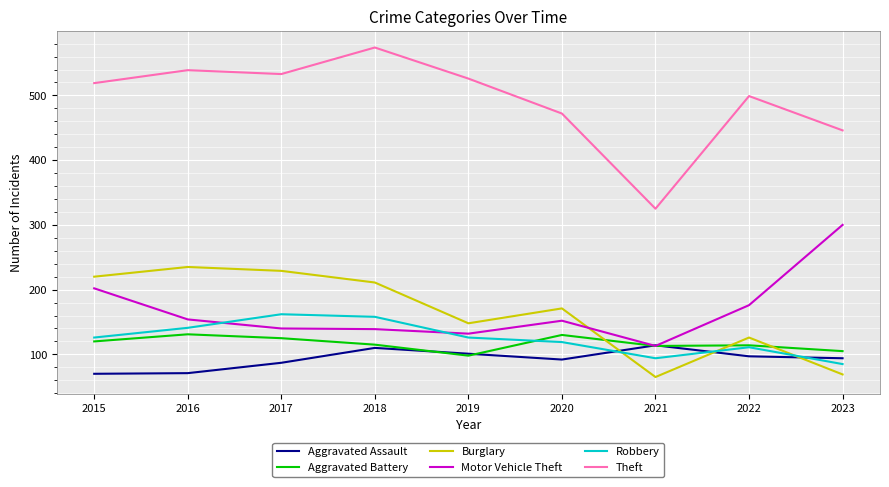

Where is the first local minimum for Aggravated Battery?

2019